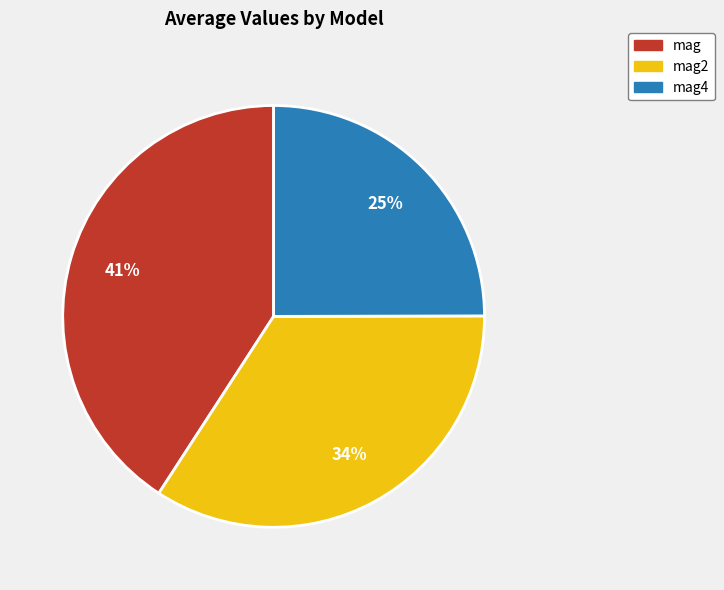

Is the sum of mag4 and mag2 greater than half?

Yes